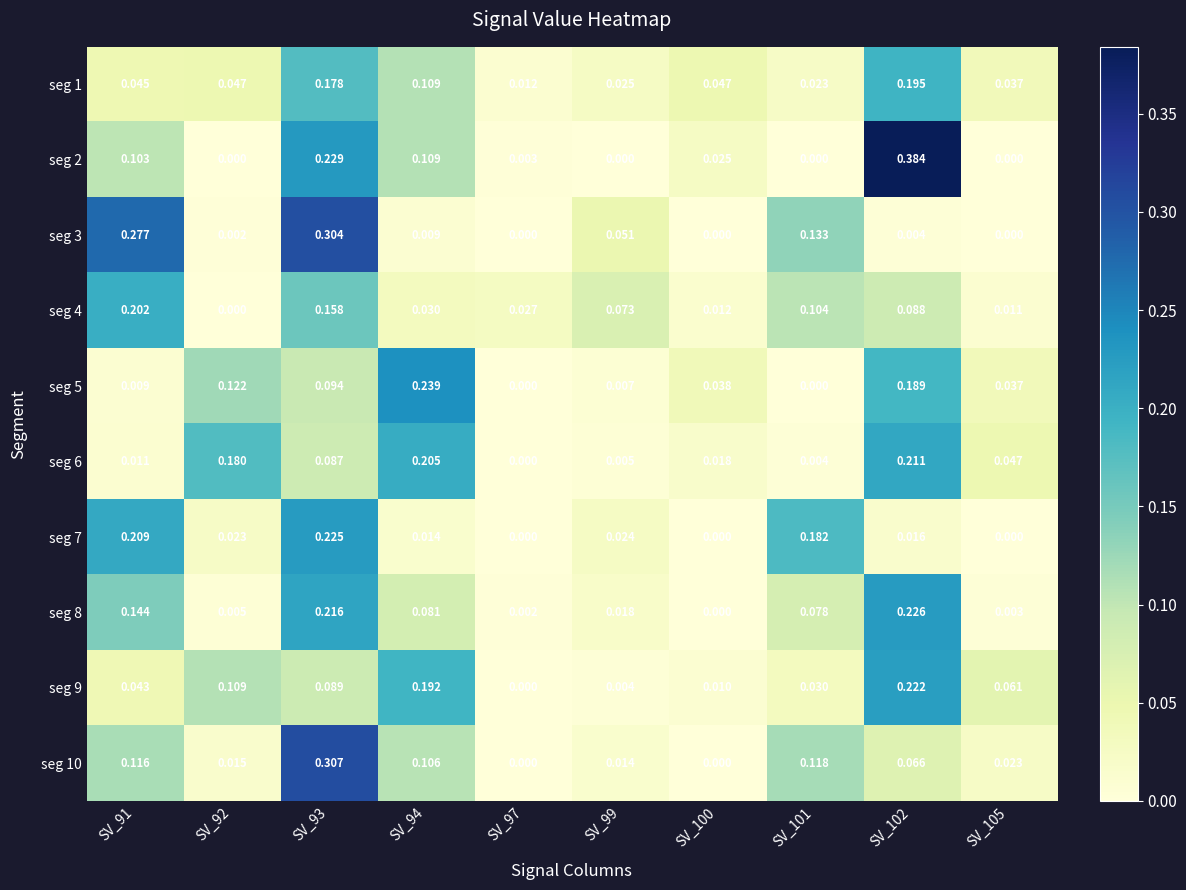

Is the value of seg 9 at SV_97 greater than the value of seg 2 at SV_102?

No